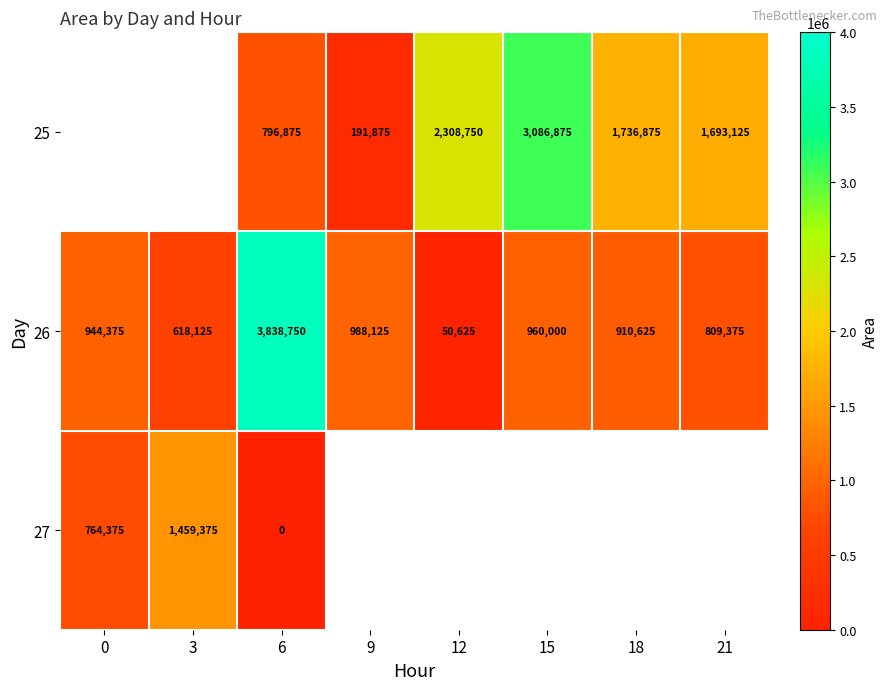

Is it true that 26 equals 1413139 at 21?

False